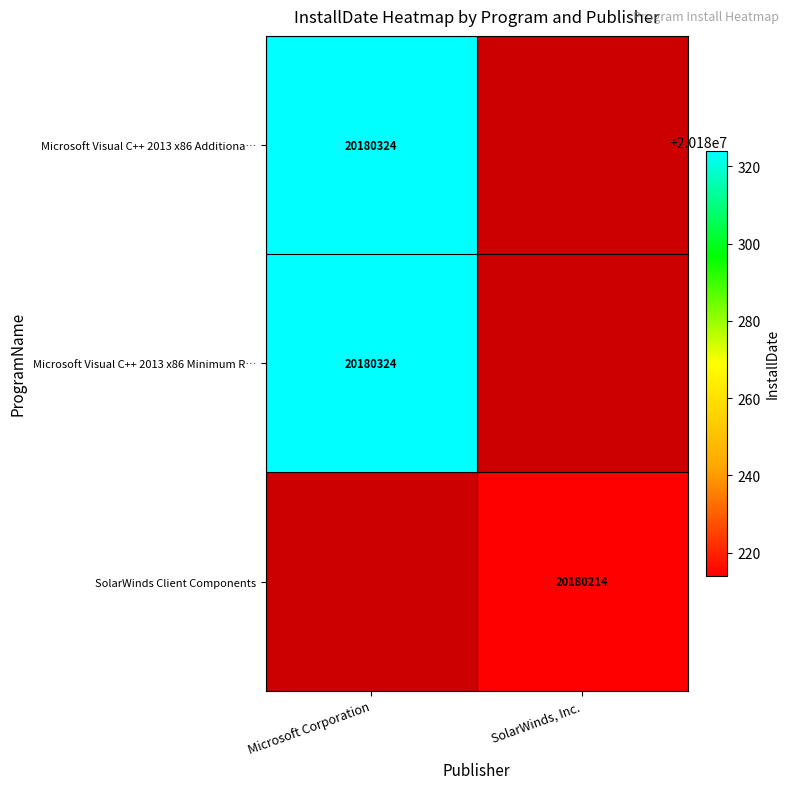

Is it true that Microsoft Visual C++ 2013 x86 Minimum R… equals 33947830 at Microsoft Corporation?

False